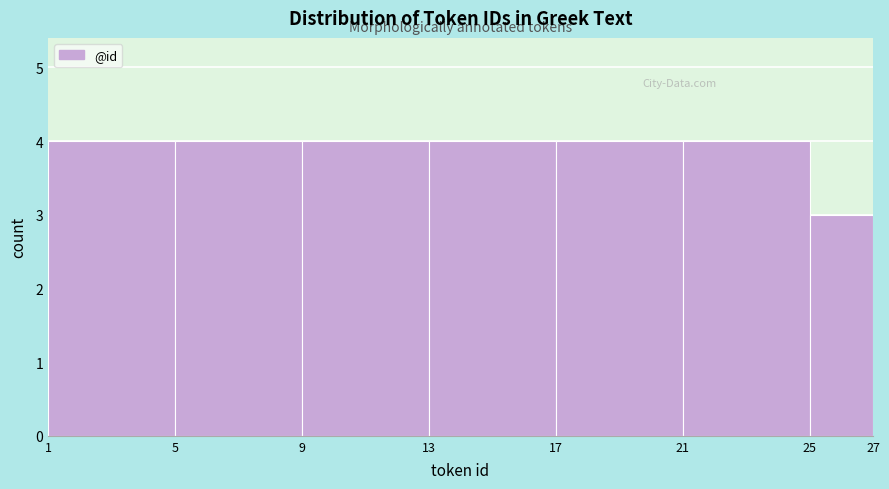

Reading left to right, list every bar in this chart as the range it spans on the x-axis followed by its height. The values are not printed on the chart, so give them approximately, as read against the axis.

1 to 5: 4
5 to 9: 4
9 to 13: 4
13 to 17: 4
17 to 21: 4
21 to 25: 4
25 to 27: 3